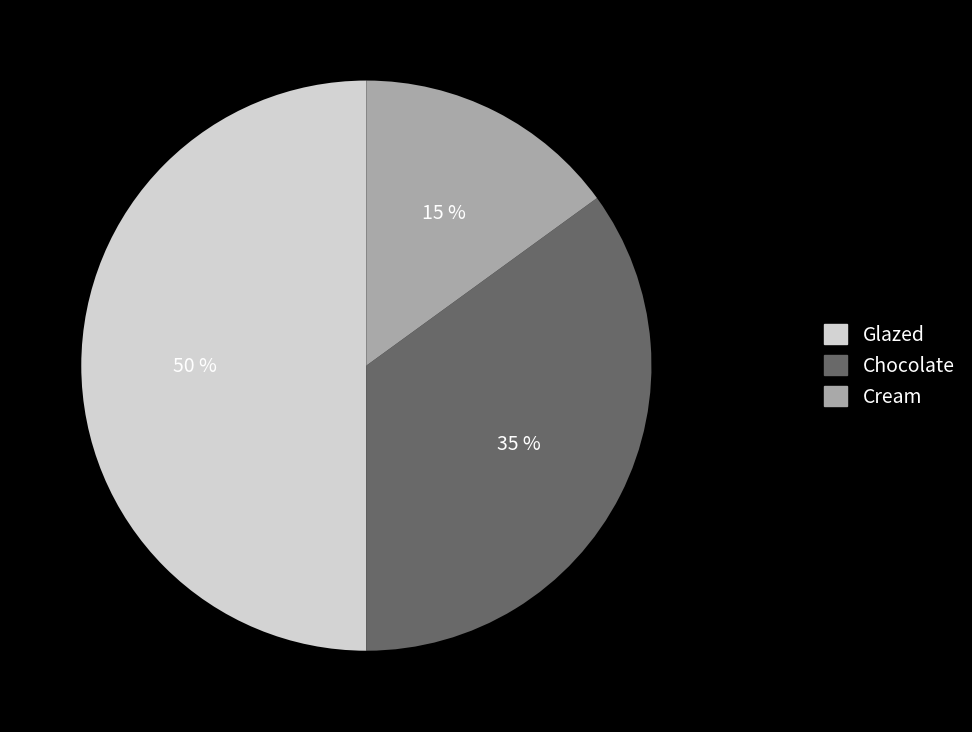

Which has a higher value, Glazed or Chocolate?

Glazed